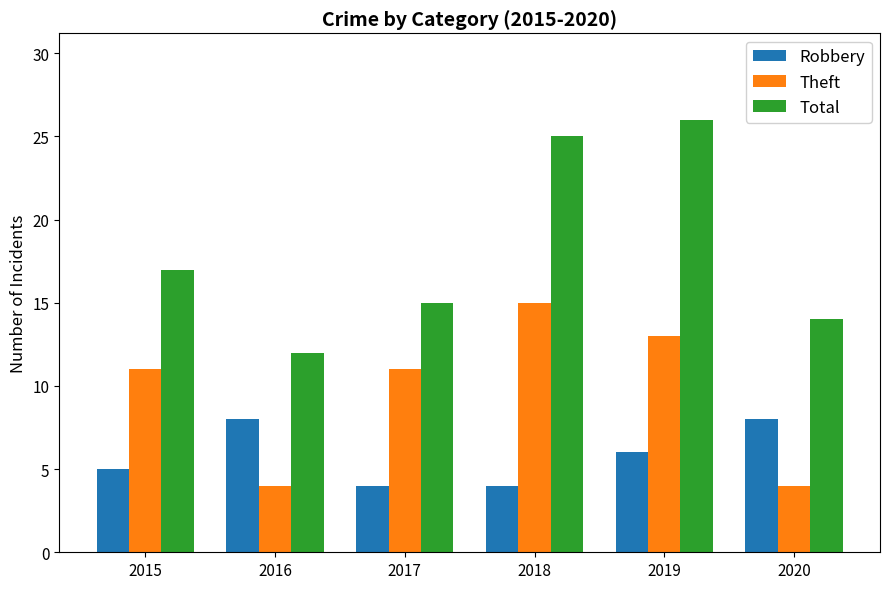

Is the value of Robbery at 2015 greater than the value of Total at 2019?

No